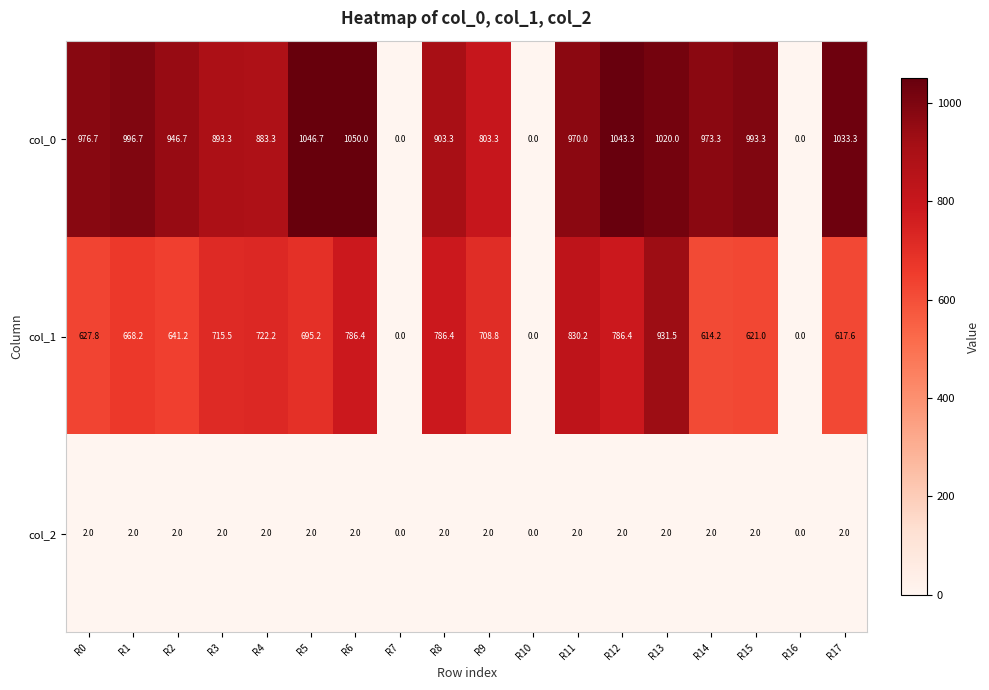

At which label does col_0 reach its peak?

R6